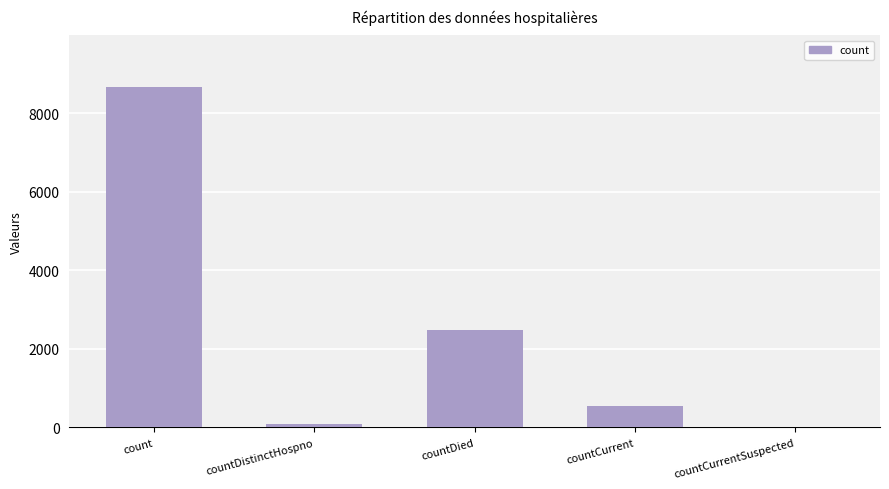

Count the number of data series in this chart.

1